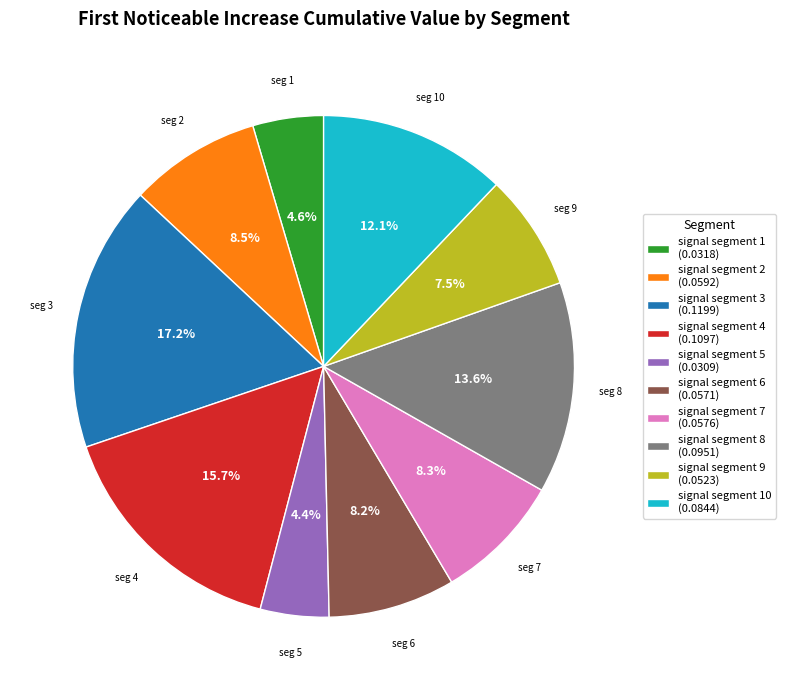

Which category has the biggest portion of the pie?

signal segment 3 (0.1199)